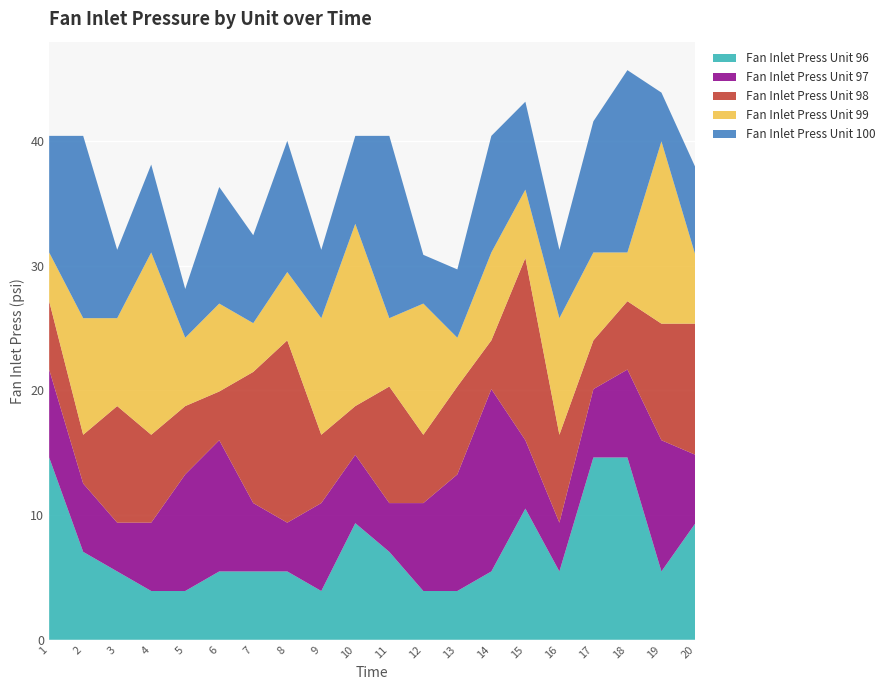

Reading right to left, list all the values displayed in this chart.

Fan Inlet Press Unit 96: 9.3	5.5	14.6	14.6	5.5	10.5	5.5	3.9	3.9	7.0	9.3	3.9	5.5	5.5	5.5	3.9	3.9	5.5	7.0	14.6
Fan Inlet Press Unit 97: 5.5	10.5	7.0	5.5	3.9	5.5	14.6	9.3	7.0	3.9	5.5	7.0	3.9	5.5	10.5	9.3	5.5	3.9	5.5	7.0
Fan Inlet Press Unit 98: 10.5	9.3	5.5	3.9	7.0	14.6	3.9	7.0	5.5	9.3	3.9	5.5	14.6	10.5	3.9	5.5	7.0	9.3	3.9	5.5
Fan Inlet Press Unit 99: 5.5	14.6	3.9	7.0	9.3	5.5	7.0	3.9	10.5	5.5	14.6	9.3	5.5	3.9	7.0	5.5	14.6	7.0	9.3	3.9
Fan Inlet Press Unit 100: 7.0	3.9	14.6	10.5	5.5	7.0	9.3	5.5	3.9	14.6	7.0	5.5	10.5	7.0	9.3	3.9	7.0	5.5	14.6	9.3